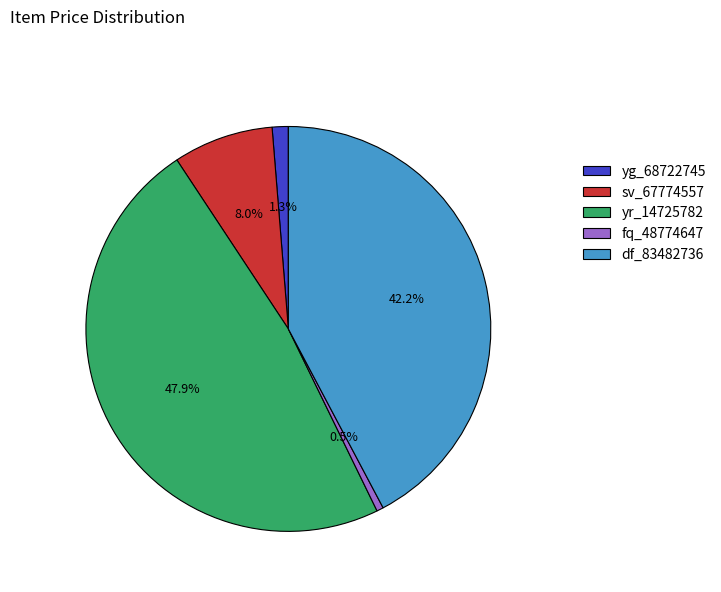

Which has a higher value, fq_48774647 or yg_68722745?

yg_68722745